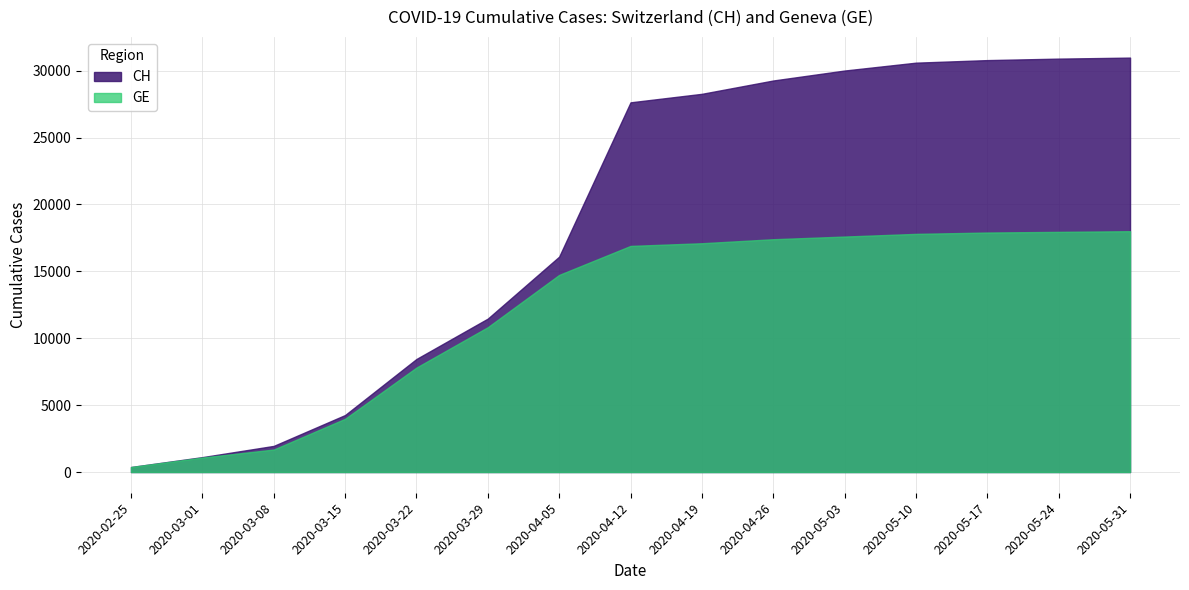

What is the label of the 2nd point from the left?

2020-03-01